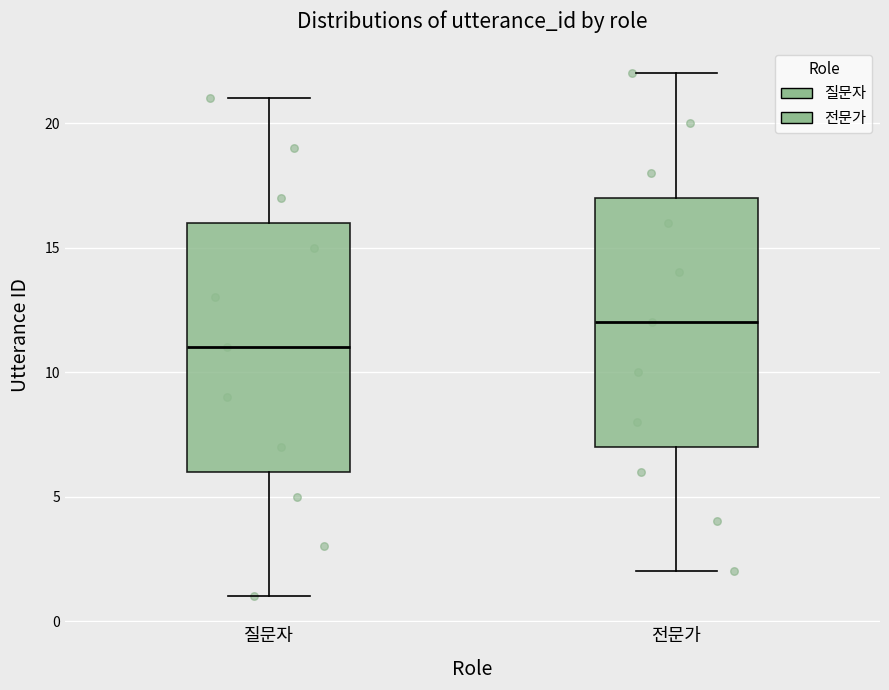

Reading left to right, transcribe this box plot: for each box, give where its median line is, the range the box spans, and where its two whiskers end, as read against the y-axis. The values are not printed on the chart, so give them approximately, as read against the axis.

질문자: median 11, box 6 to 16, whiskers 1 to 21
전문가: median 12, box 7 to 17, whiskers 2 to 22